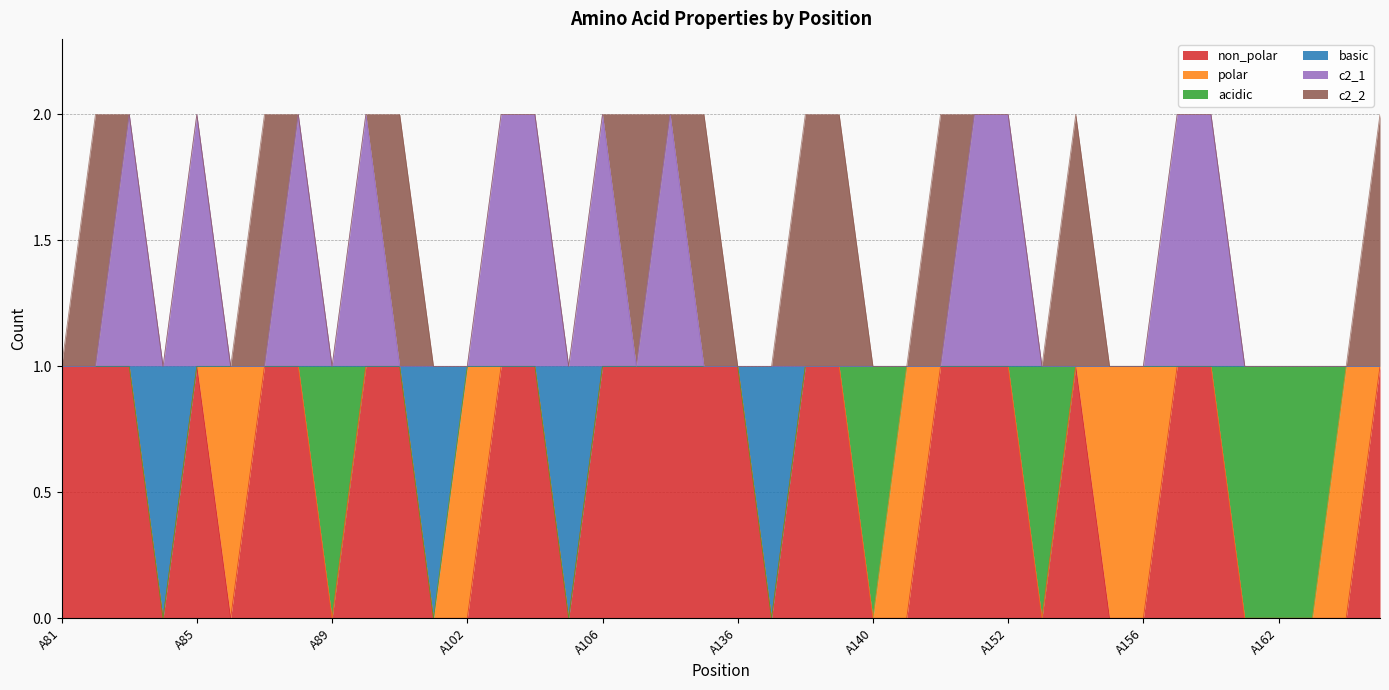

True or false: c2_1 has more than 0 points higher than both neighbors.

True